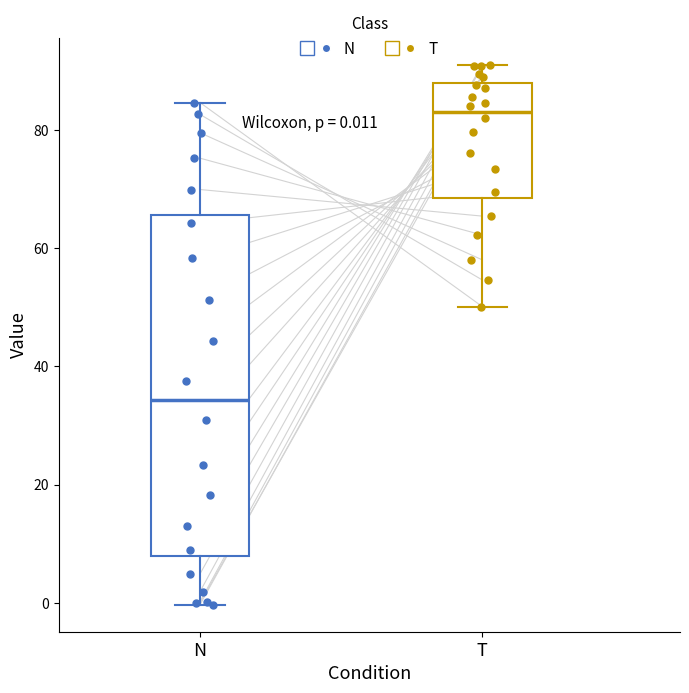

Which box has the highest median line?

T